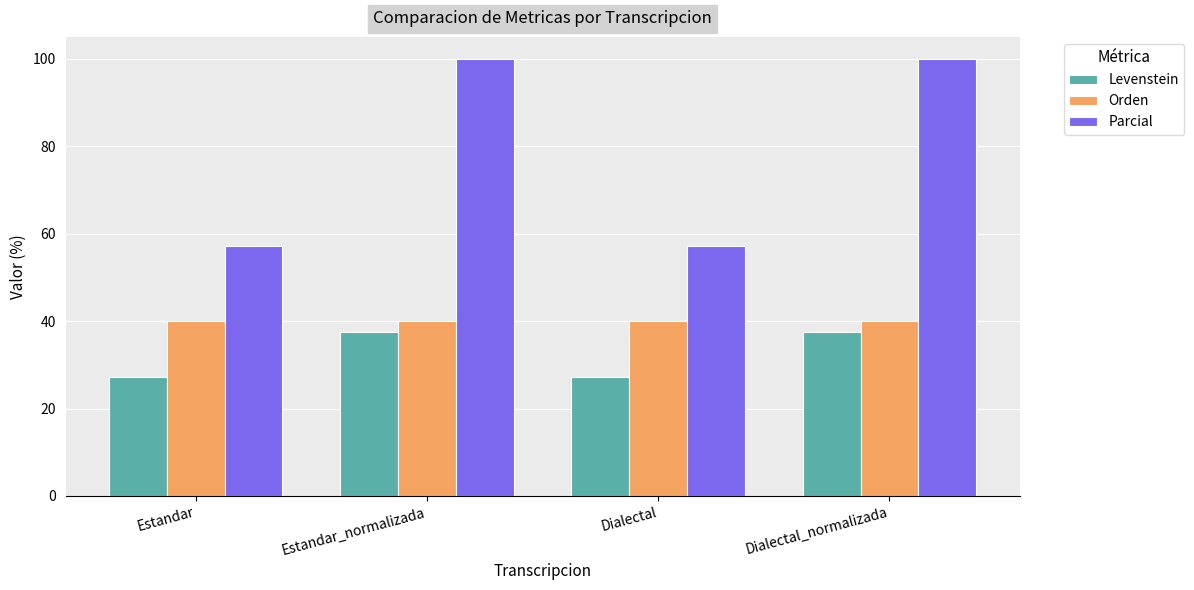

What is the difference between the maximum and minimum values in the Levenstein series?

10.2